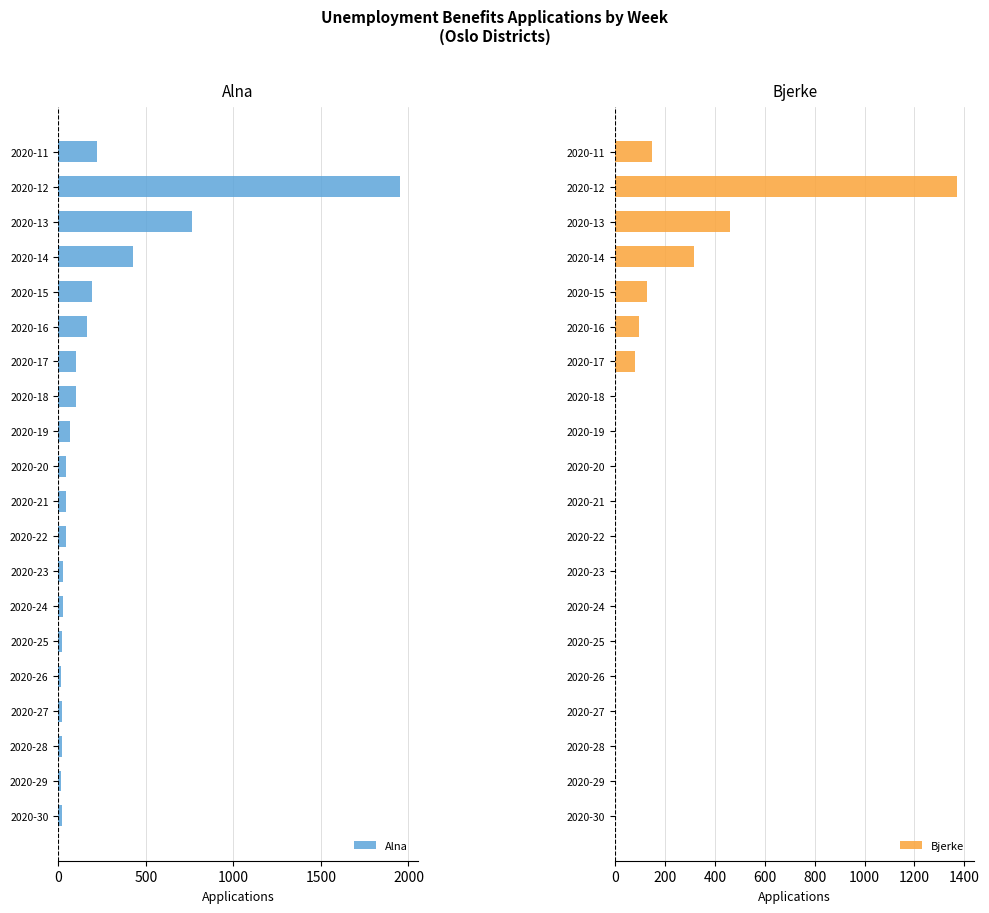

What is the highest value of the Alna series?

1954